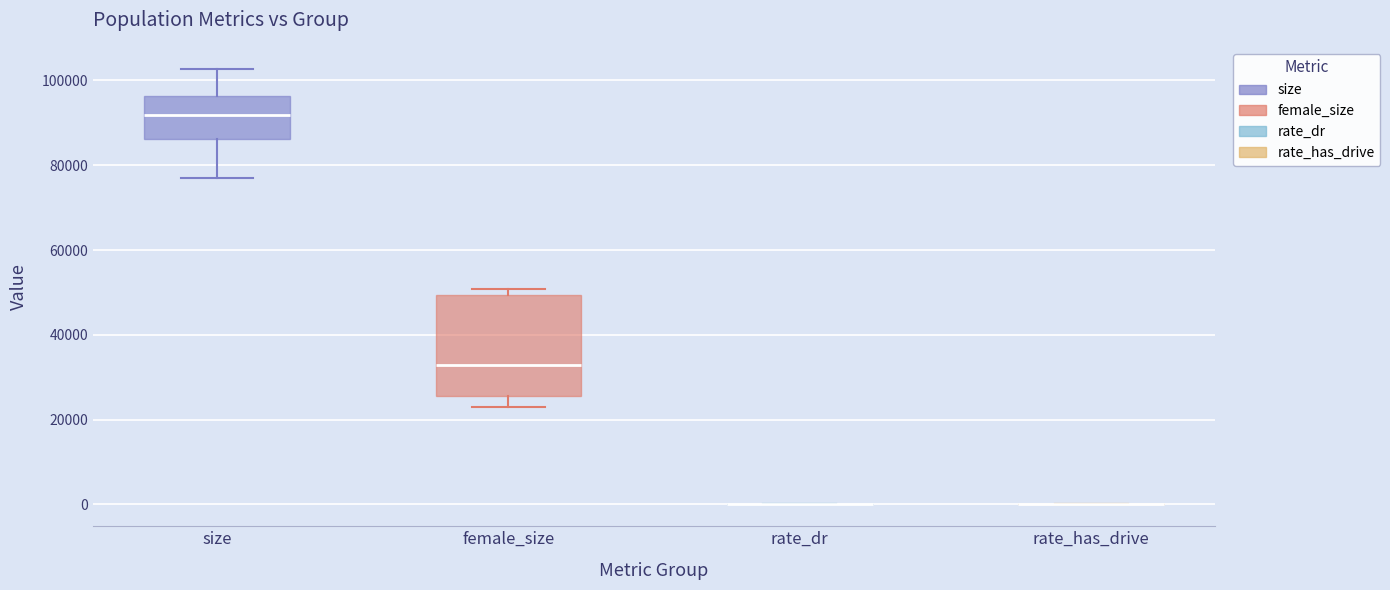

Reading left to right, read every box against the y-axis: the position of its median line, the range the box covers, and the ends of its whiskers. The values are not printed on the chart, so give them approximately, as read against the axis.

size: median 92000, box 86000 to 96000, whiskers 76000 to 102000
female_size: median 32000, box 26000 to 50000, whiskers 22000 to 50000 (just above the box's upper edge)
rate_dr: box collapsed to a line at 0, whiskers 0 to 0
rate_has_drive: box collapsed to a line at 0, whiskers 0 to 0